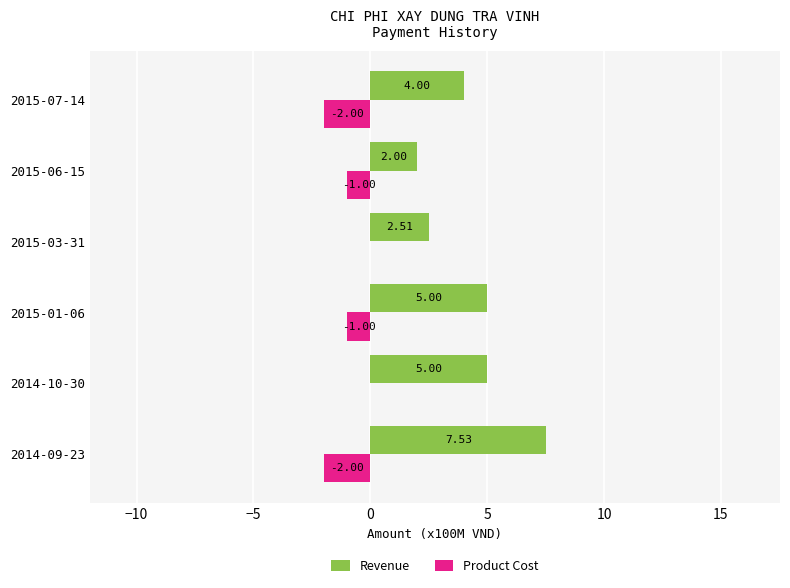

How many series are shown in this chart?

2